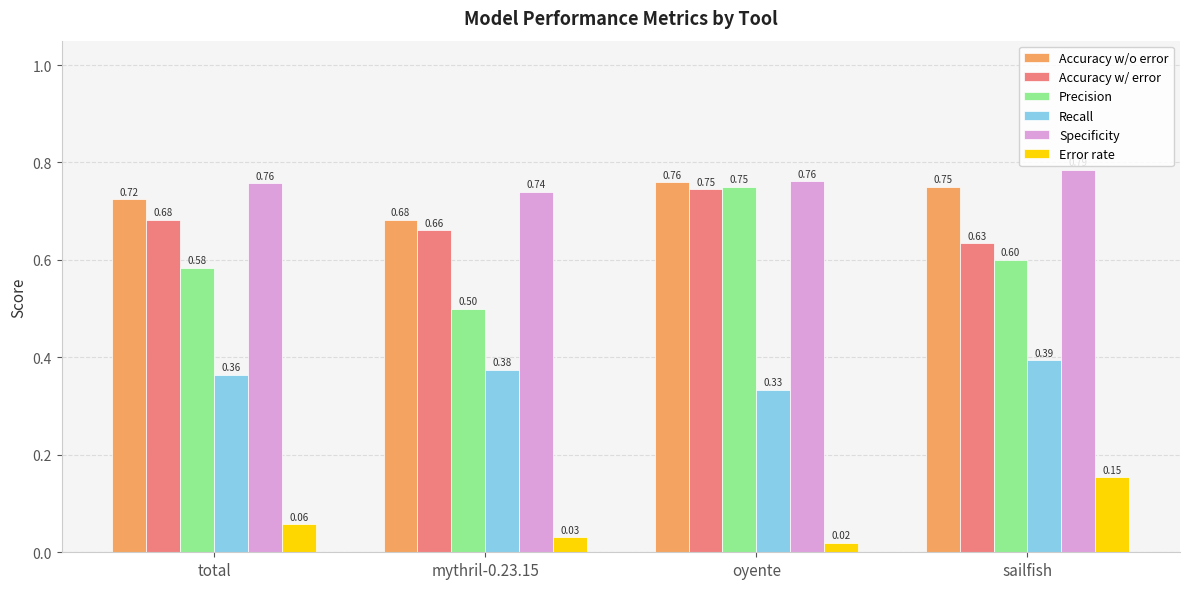

Rank the series at sailfish from lowest to highest value.

Error rate, Recall, Precision, Accuracy w/ error, Accuracy w/o error, Specificity